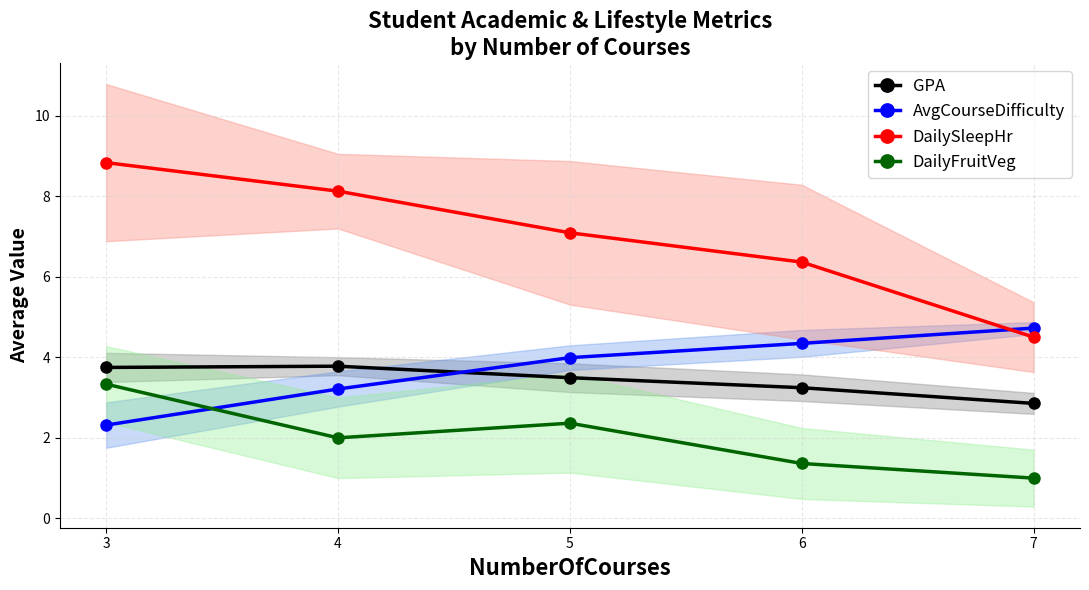

Which series has the largest range (max minus min)?

DailySleepHr